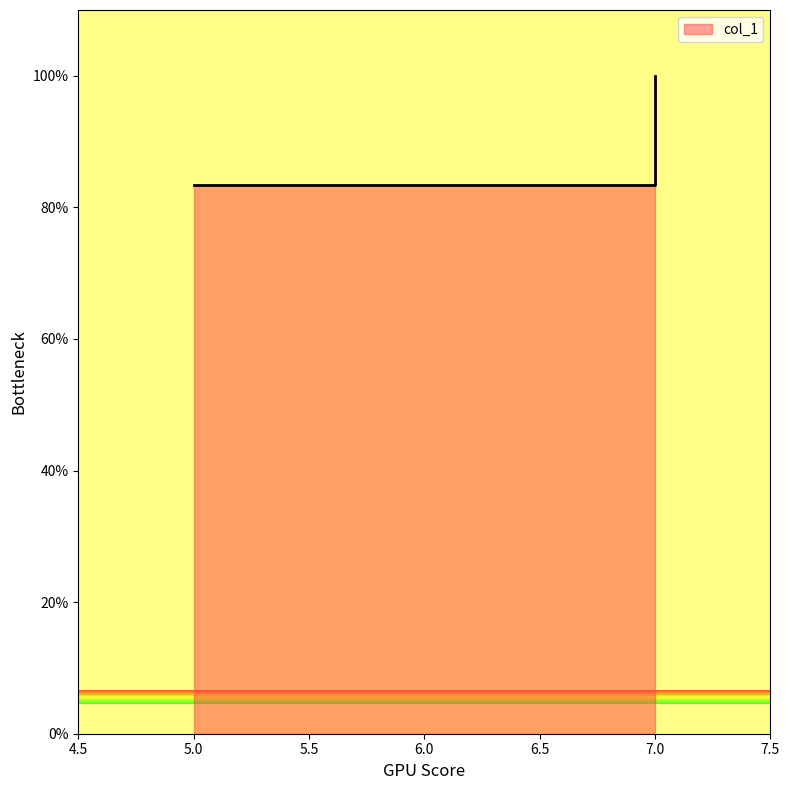

At which category does the chart reach its minimum across all series?

5